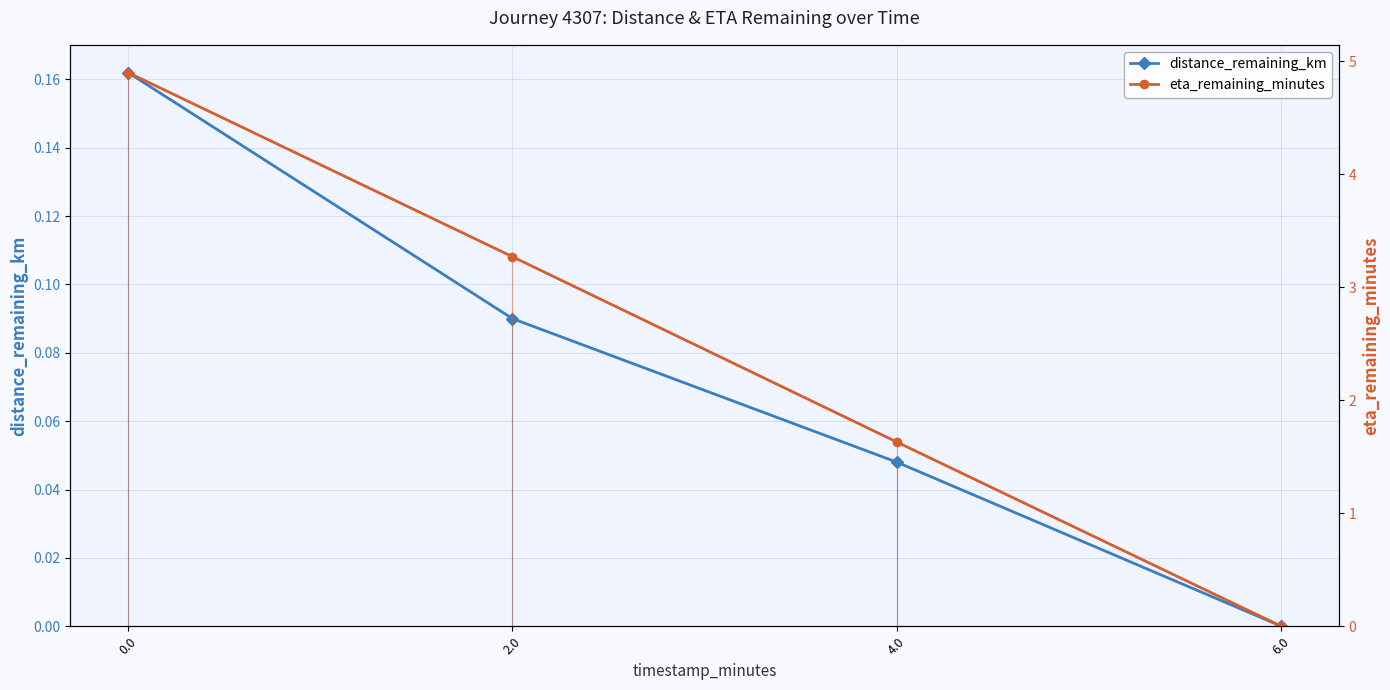

True or false: distance_remaining_km and eta_remaining_minutes intersect in this chart.

False